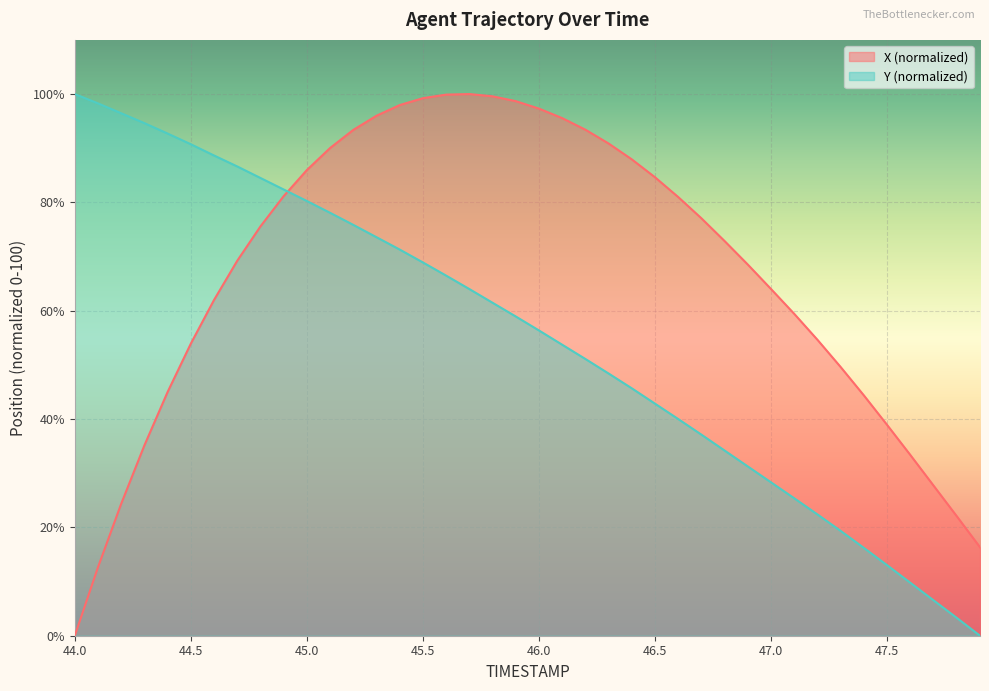

The X series shows 53.9 at 44.5. True or false?

True